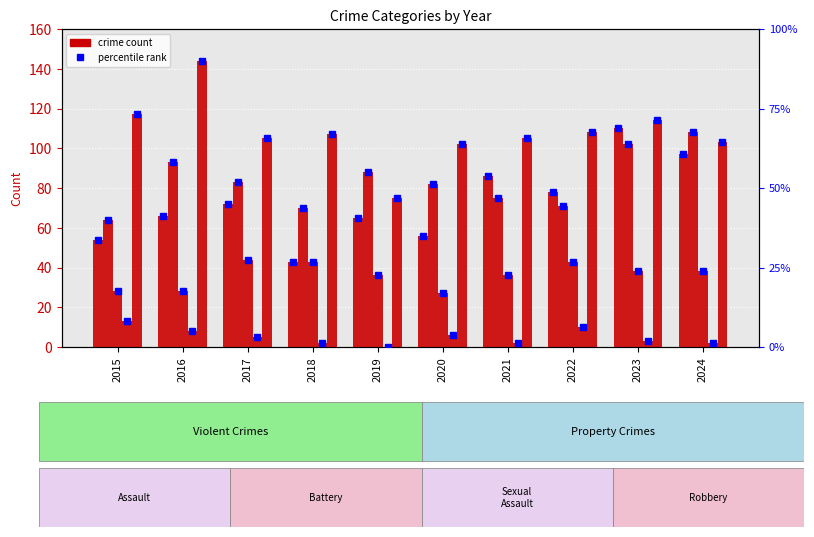

True or false: Aggravated Battery has a value of 93 at 2016.

True